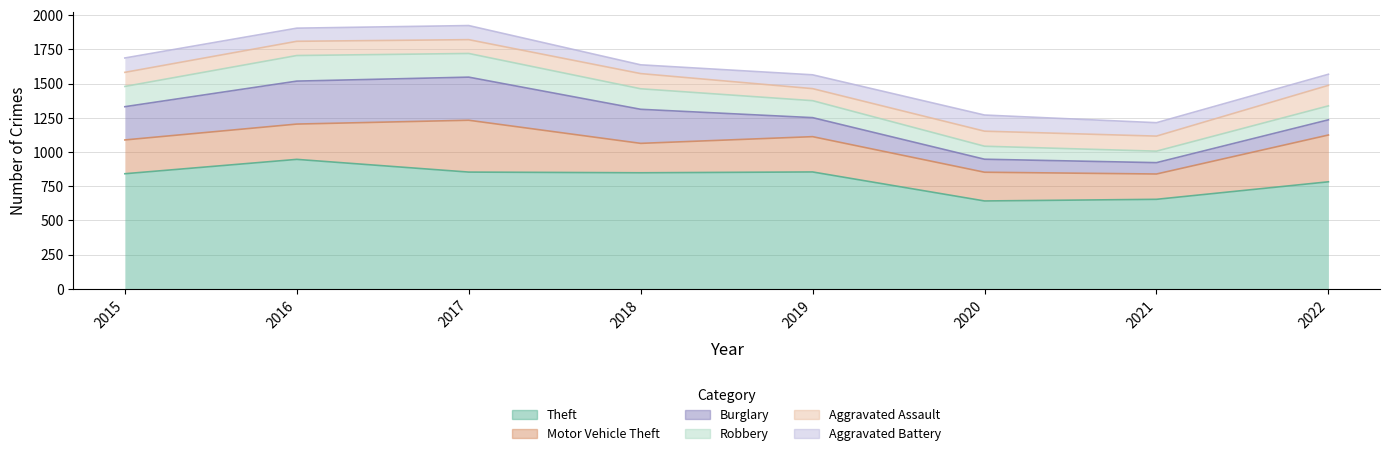

What is the difference between the Aggravated Assault values at 2015 and 2018?

8